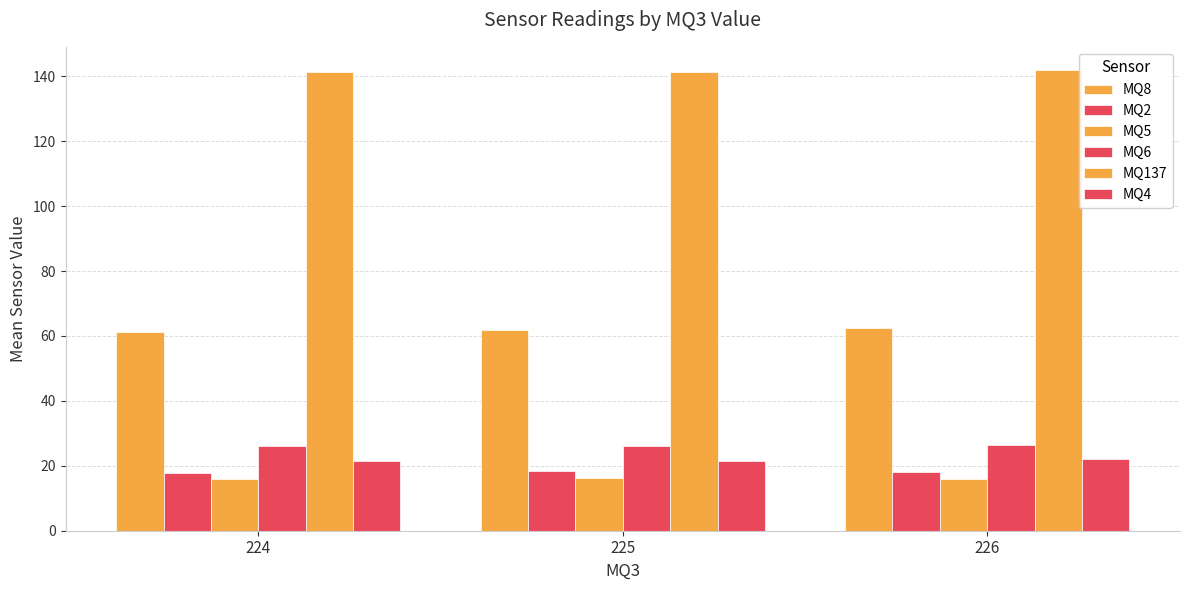

Is it true that MQ2 equals 11.6 at 225?

False